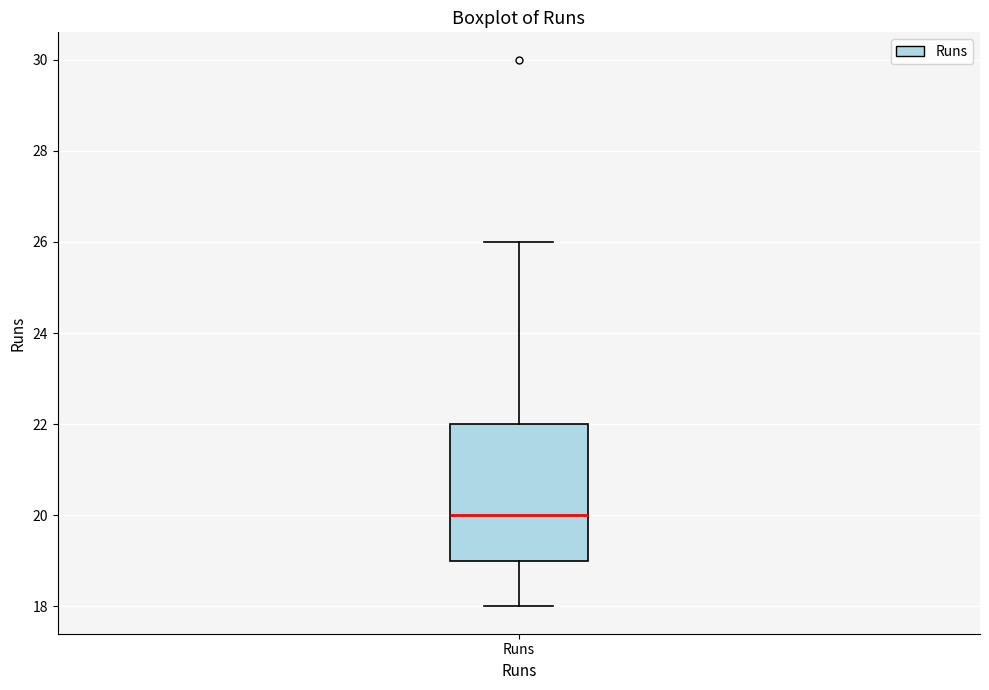

Read this box plot against the y-axis: the position of the median line, the range covered by the box, and the ends of both whiskers. The values are not printed on the chart, so give them approximately, as read against the axis.

median 20, box 19 to 22, whiskers 18 to 26